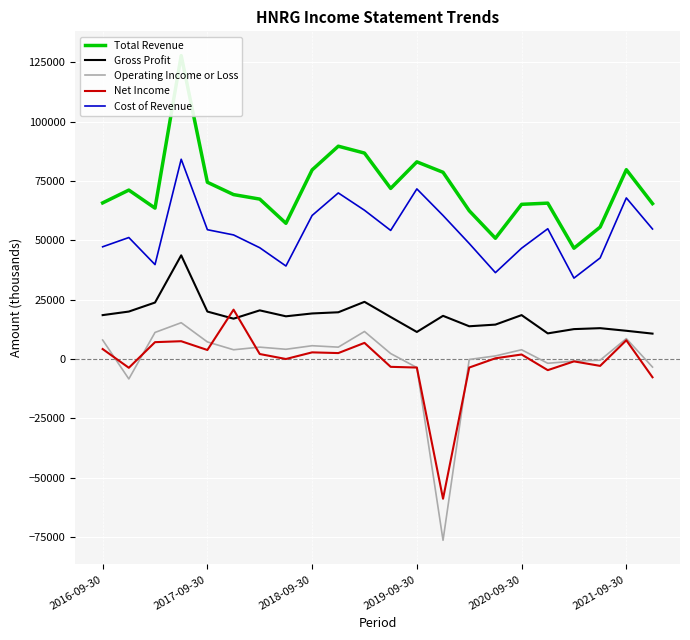

What are all the series names shown in the legend?

Total Revenue, Gross Profit, Operating Income or Loss, Net Income, Cost of Revenue